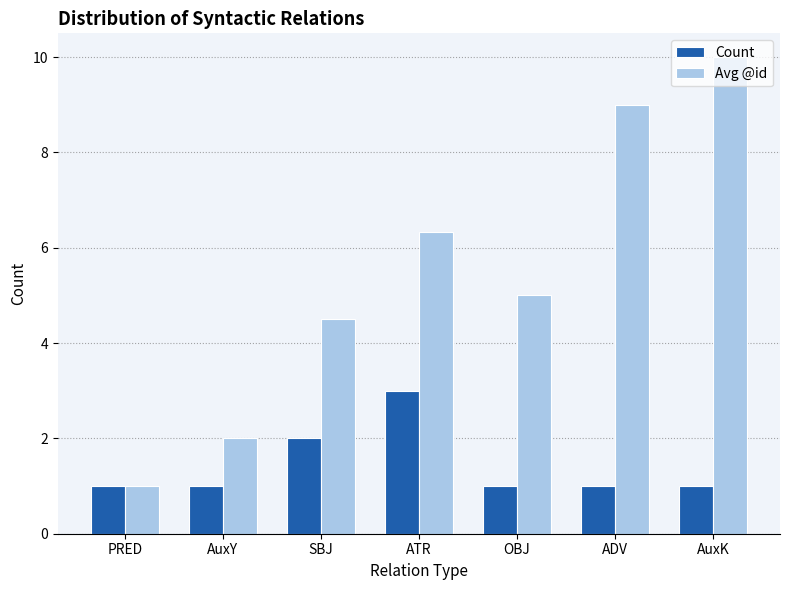

What is the difference between the Count values at SBJ and ATR?

1.0